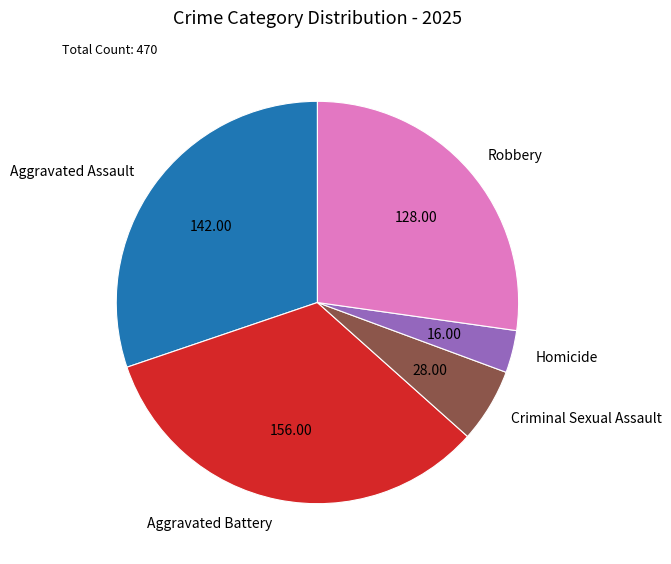

The Aggravated Assault slice represents 30% of the pie. True or false?

True